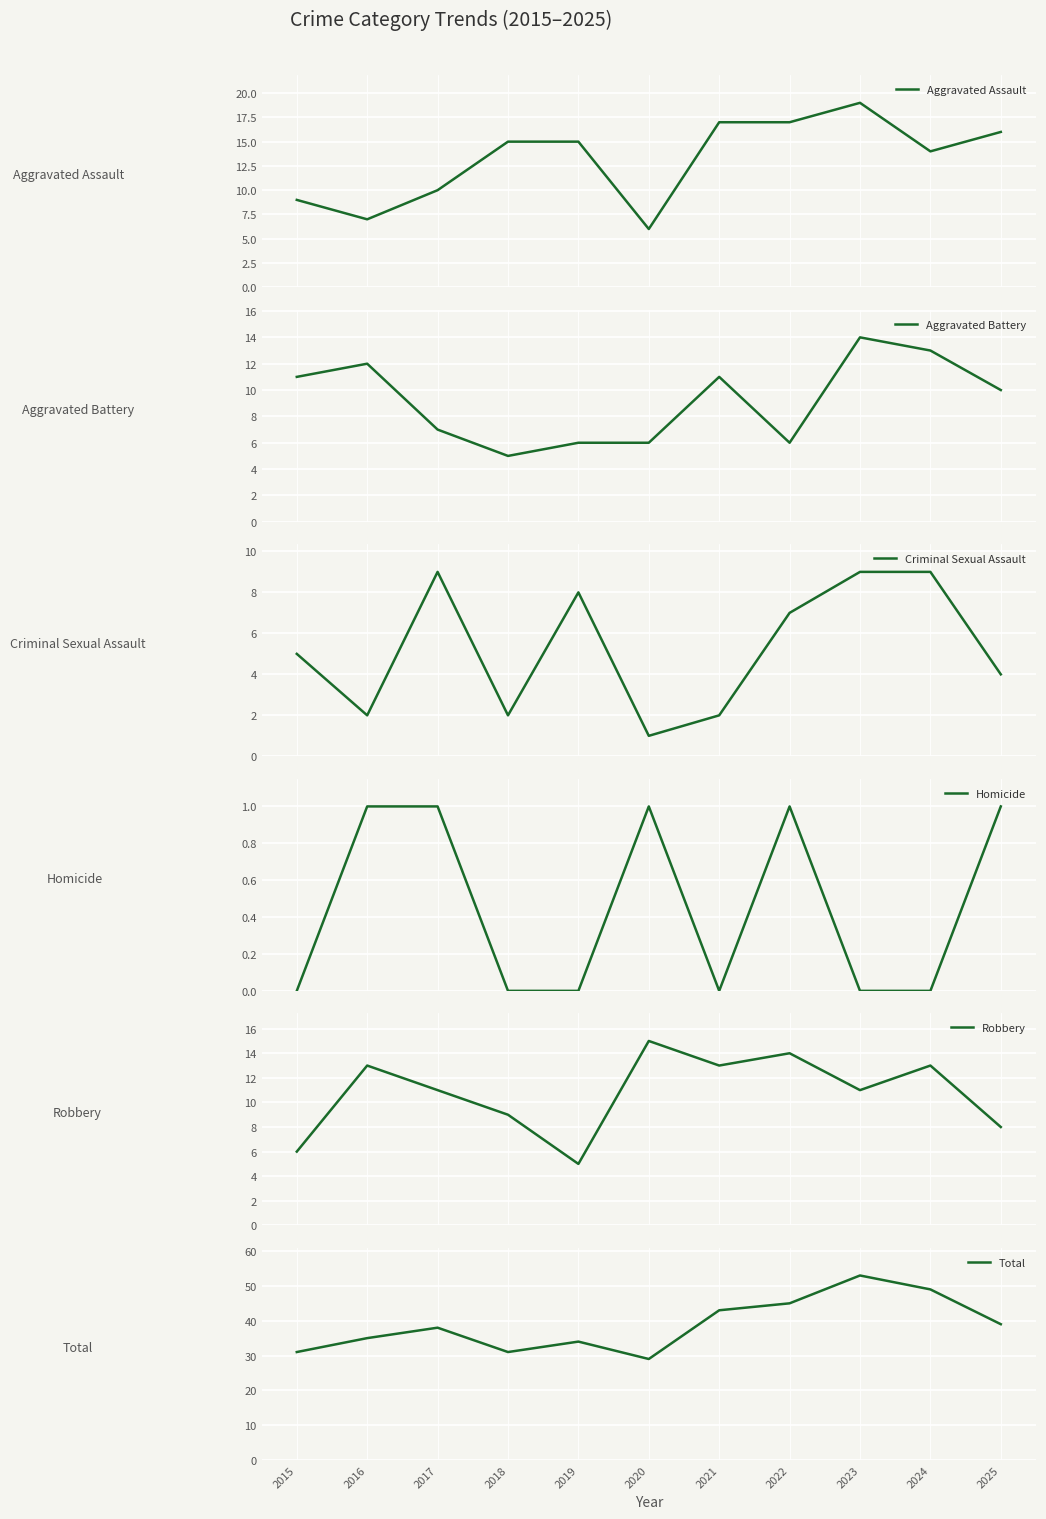

What is the highest value of the Robbery series?

15